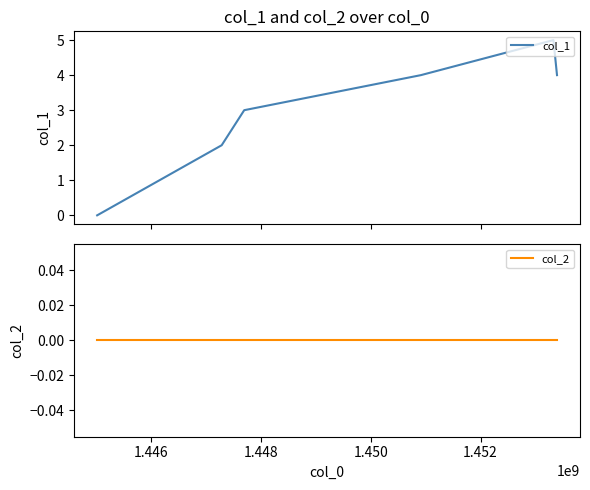

What is the maximum value for col_1?

5